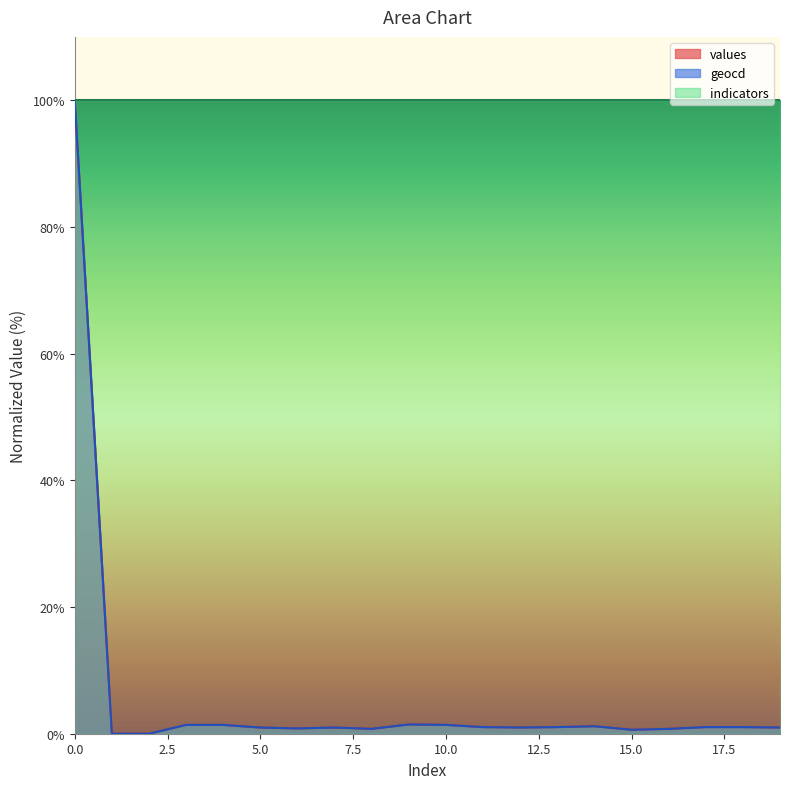

What is the value of the geocd point at the 12th from the left?

1.0